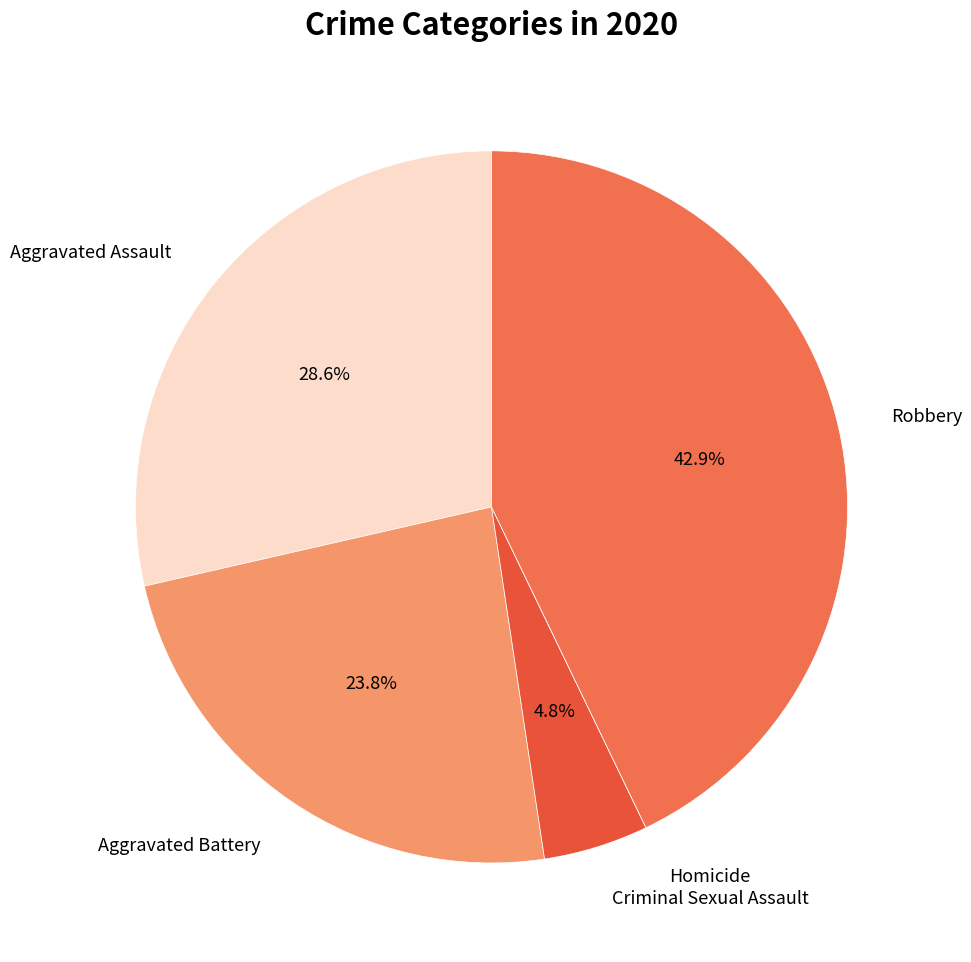

Is there a majority slice in this chart?

No